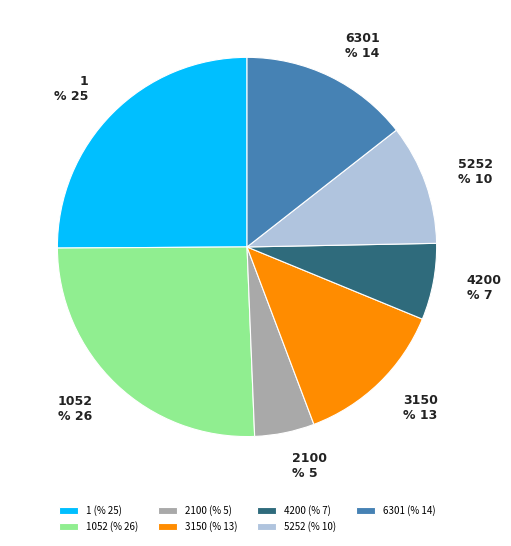

Approximately how many times larger is the value at 3150 compared to 5252?

1.3